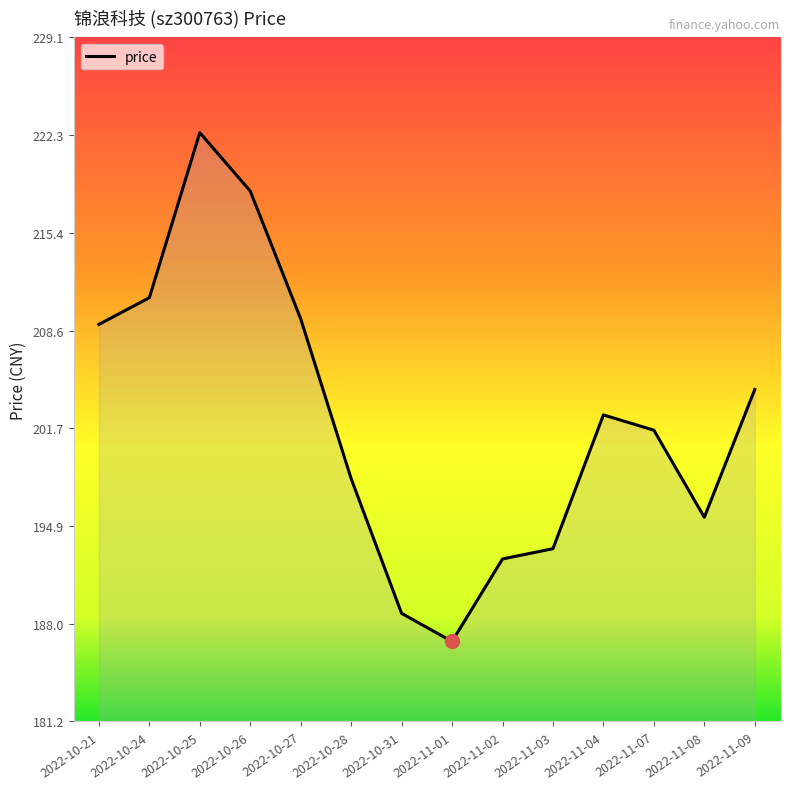

How many series are shown in this chart?

1